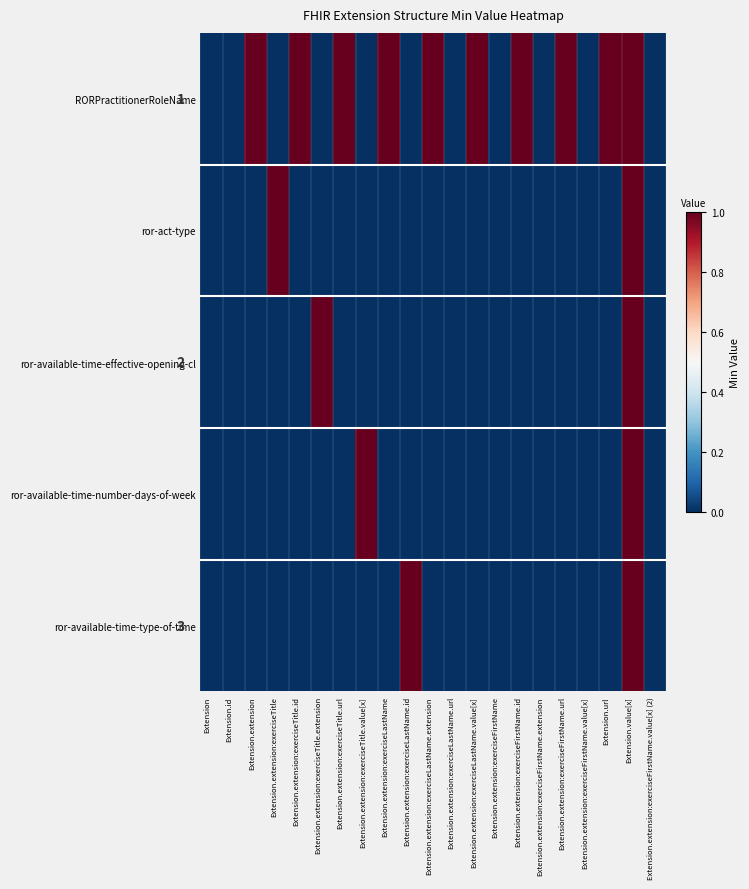

Which category has the highest value across all series?

Extension.extension